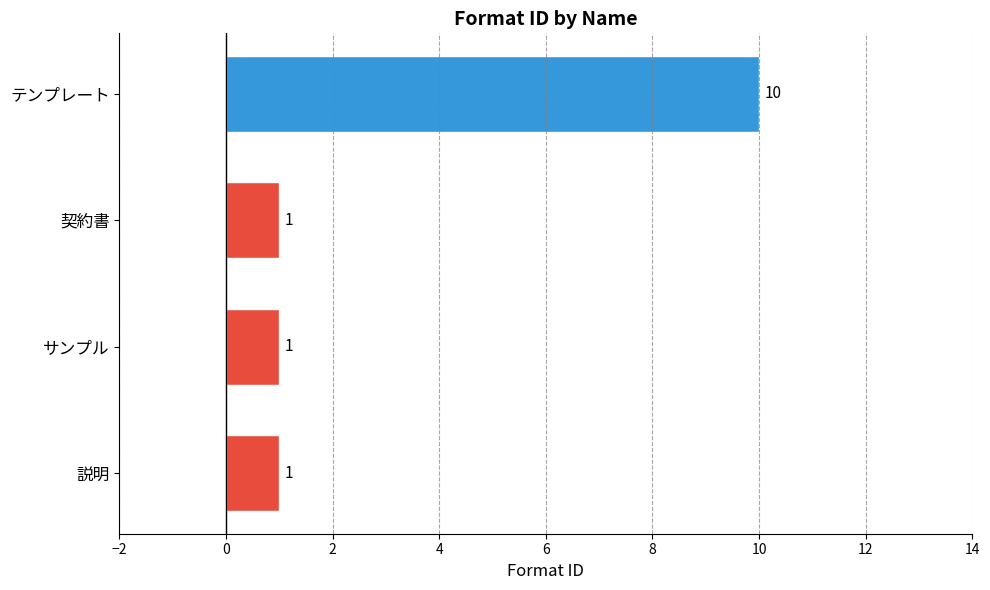

How many values are between 1 and 10?

4